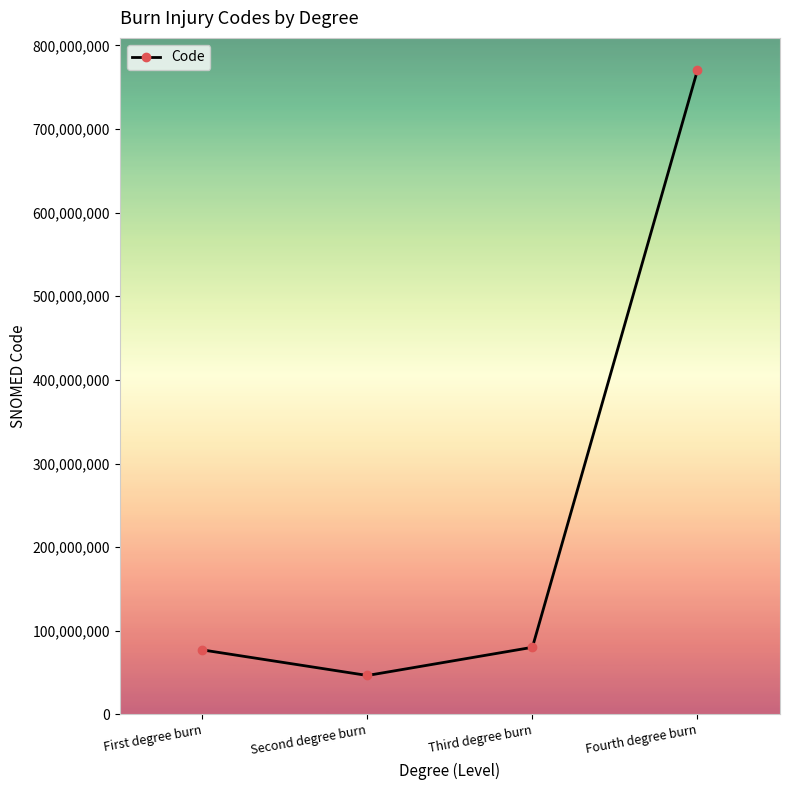

The chart shows a value of 46541008 at Second degree burn. True or false?

True